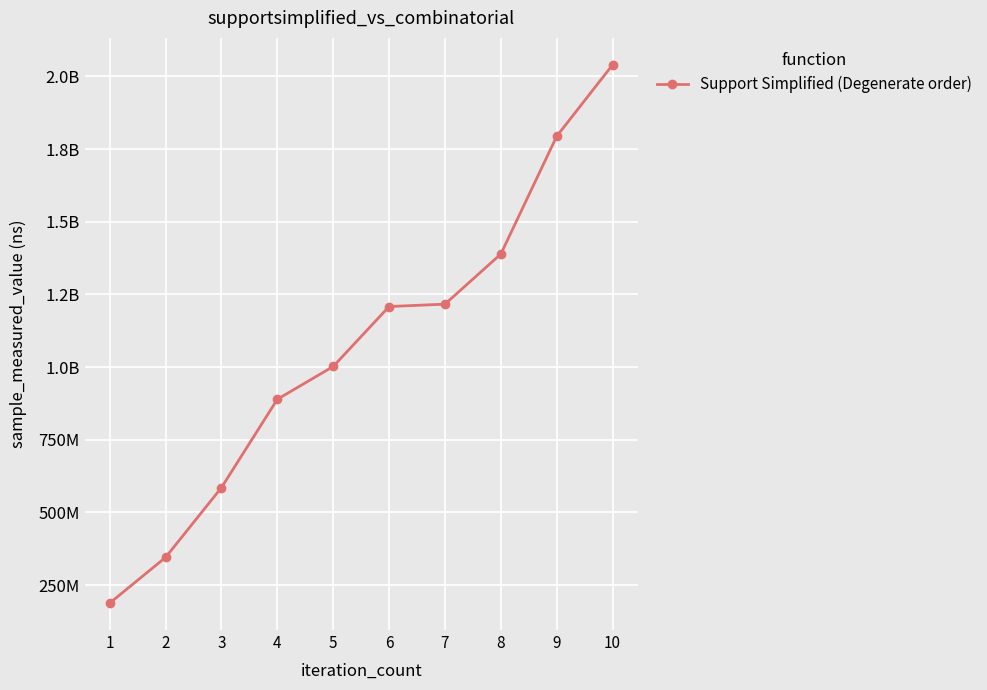

The chart shows a value of 1389069149 at 8. True or false?

True